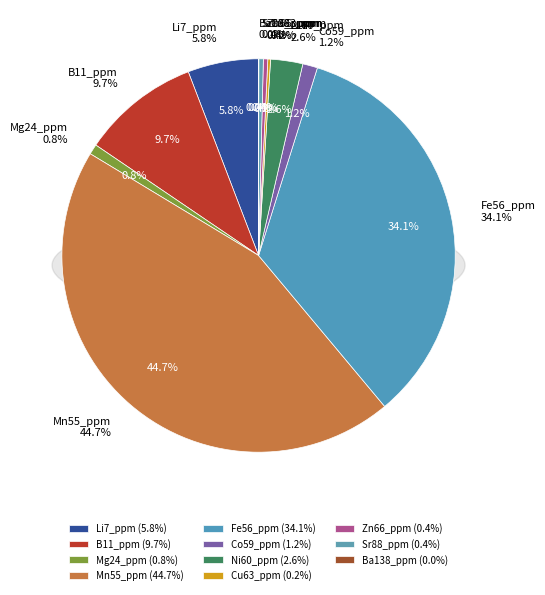

Rank the categories by value from highest to lowest.

Mn55_ppm, Fe56_ppm, B11_ppm, Li7_ppm, Ni60_ppm, Co59_ppm, Mg24_ppm, Sr88_ppm, Zn66_ppm, Cu63_ppm, Ba138_ppm